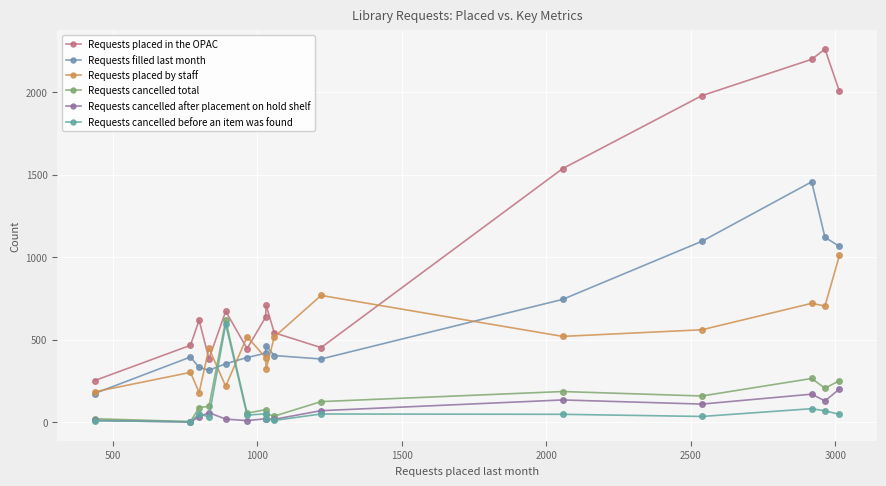

What is the value of the Requests cancelled after placement on hold shelf point at the 9th from the left?

18